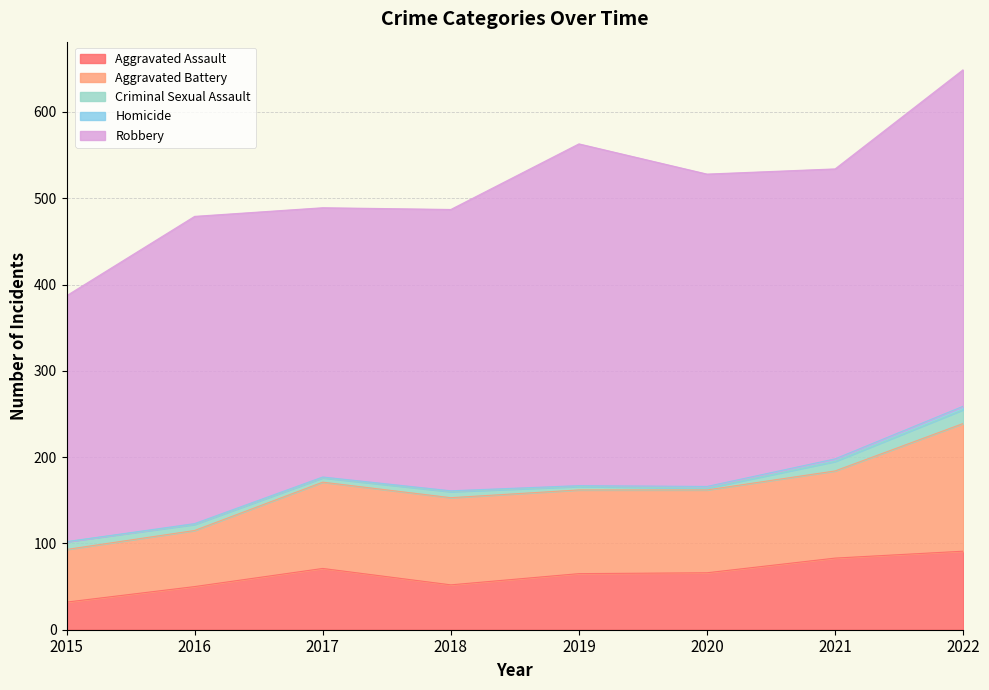

Reading right to left, list all the values displayed in this chart.

Aggravated Assault: 2022=91	2021=83	2020=66	2019=65	2018=52	2017=71	2016=50	2015=32
Aggravated Battery: 2022=148	2021=101	2020=96	2019=97	2018=101	2017=100	2016=65	2015=61
Criminal Sexual Assault: 2022=16	2021=11	2020=2	2019=4	2018=7	2017=5	2016=7	2015=9
Homicide: 2022=4	2021=3	2020=2	2019=1	2018=1	2017=1	2016=1	2015=0
Robbery: 2022=390	2021=336	2020=362	2019=396	2018=326	2017=312	2016=356	2015=285